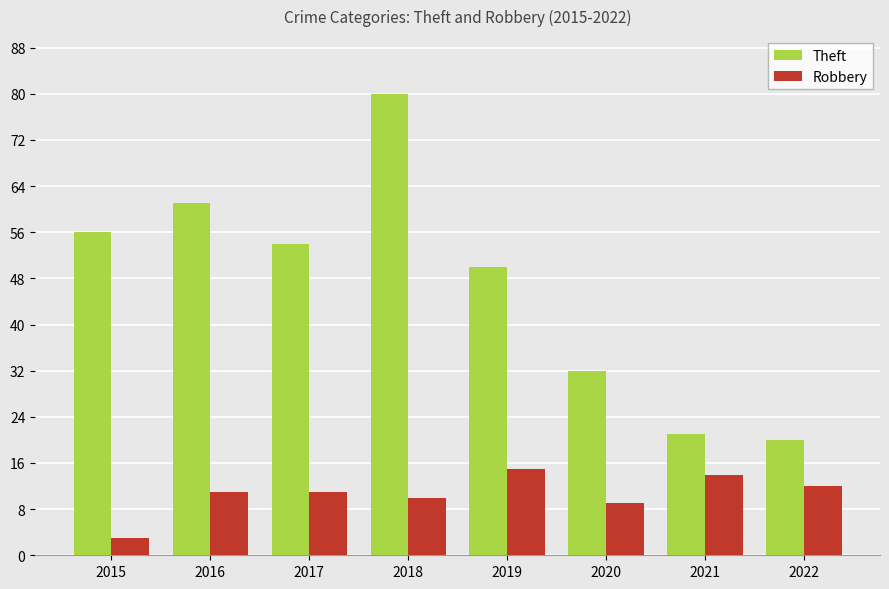

What is the difference between the Theft values at 2022 and 2017?

34